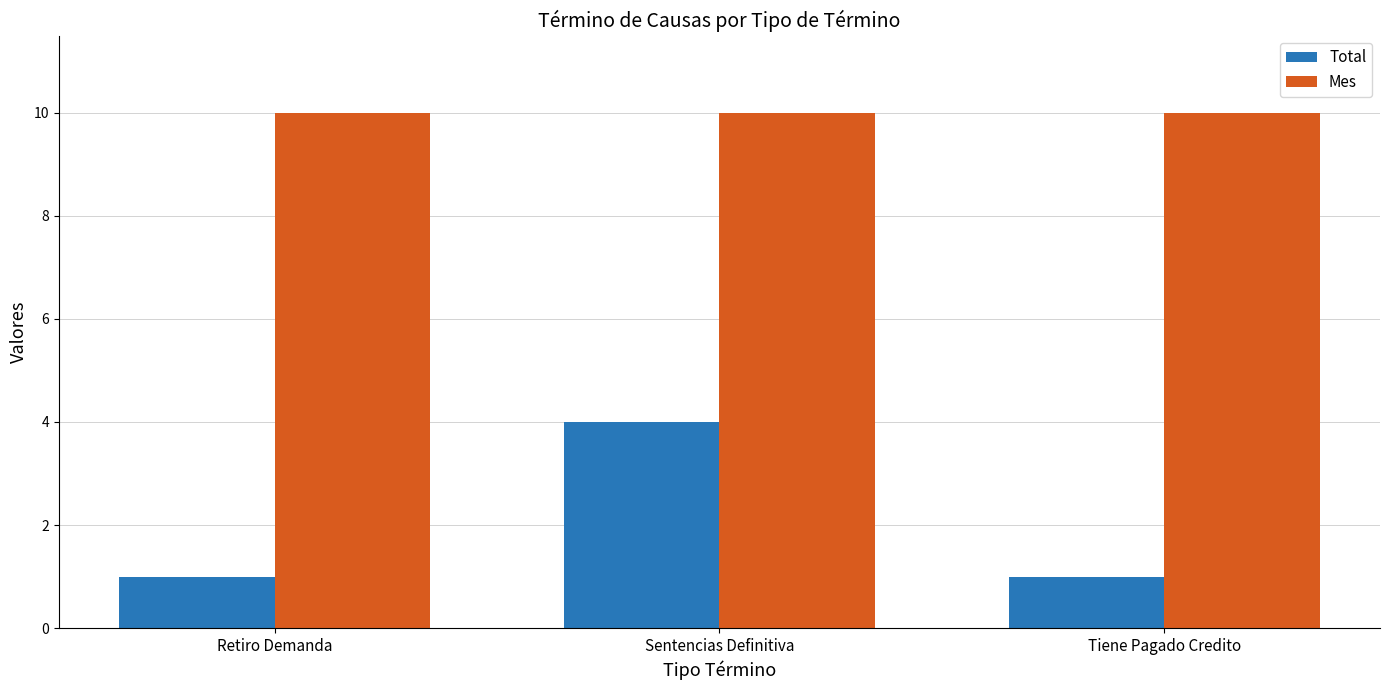

Which series has the largest total across all categories?

Mes